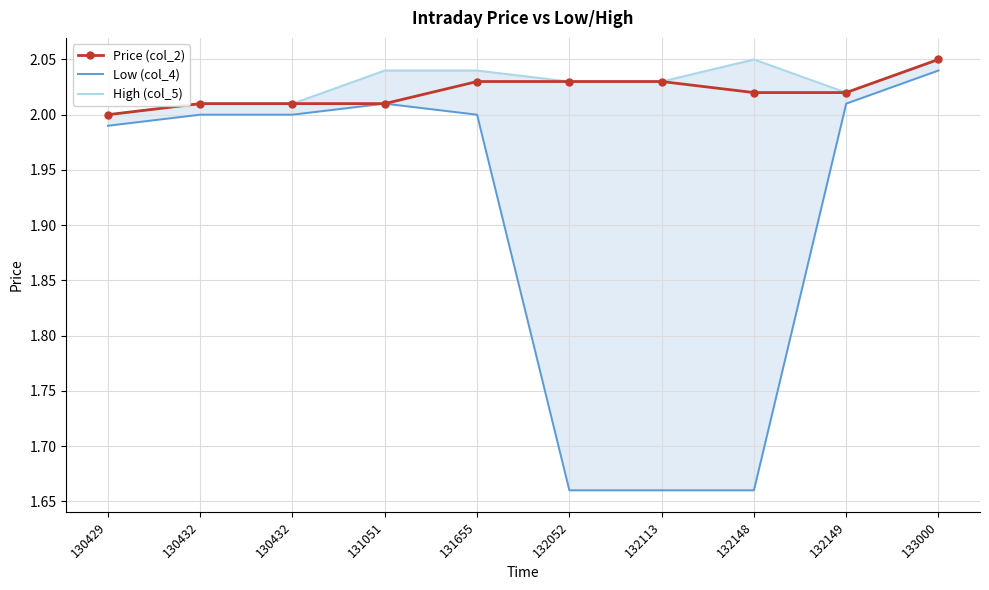

At which label is Price (col_2) closest to 2?

130429